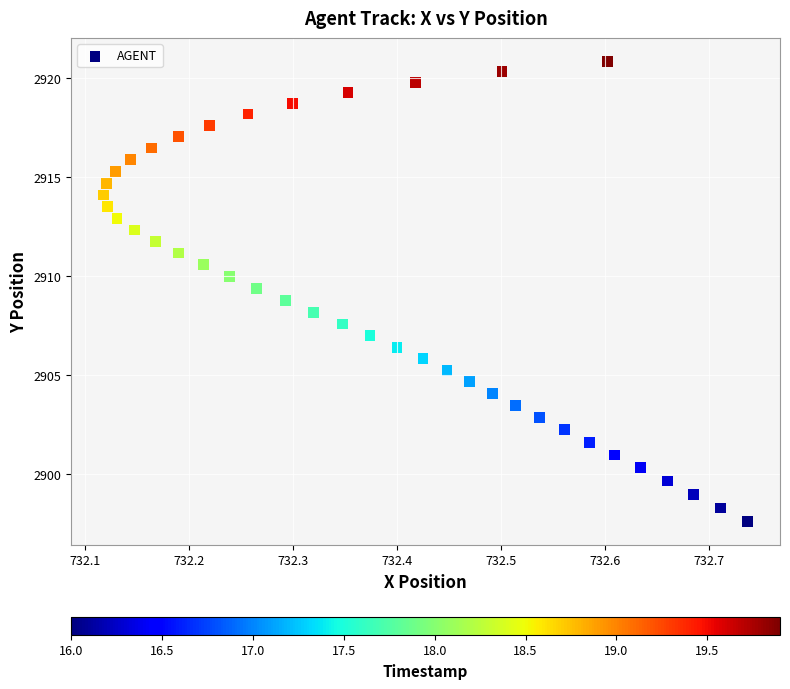

What is the range of X values (max minus min)?

0.6